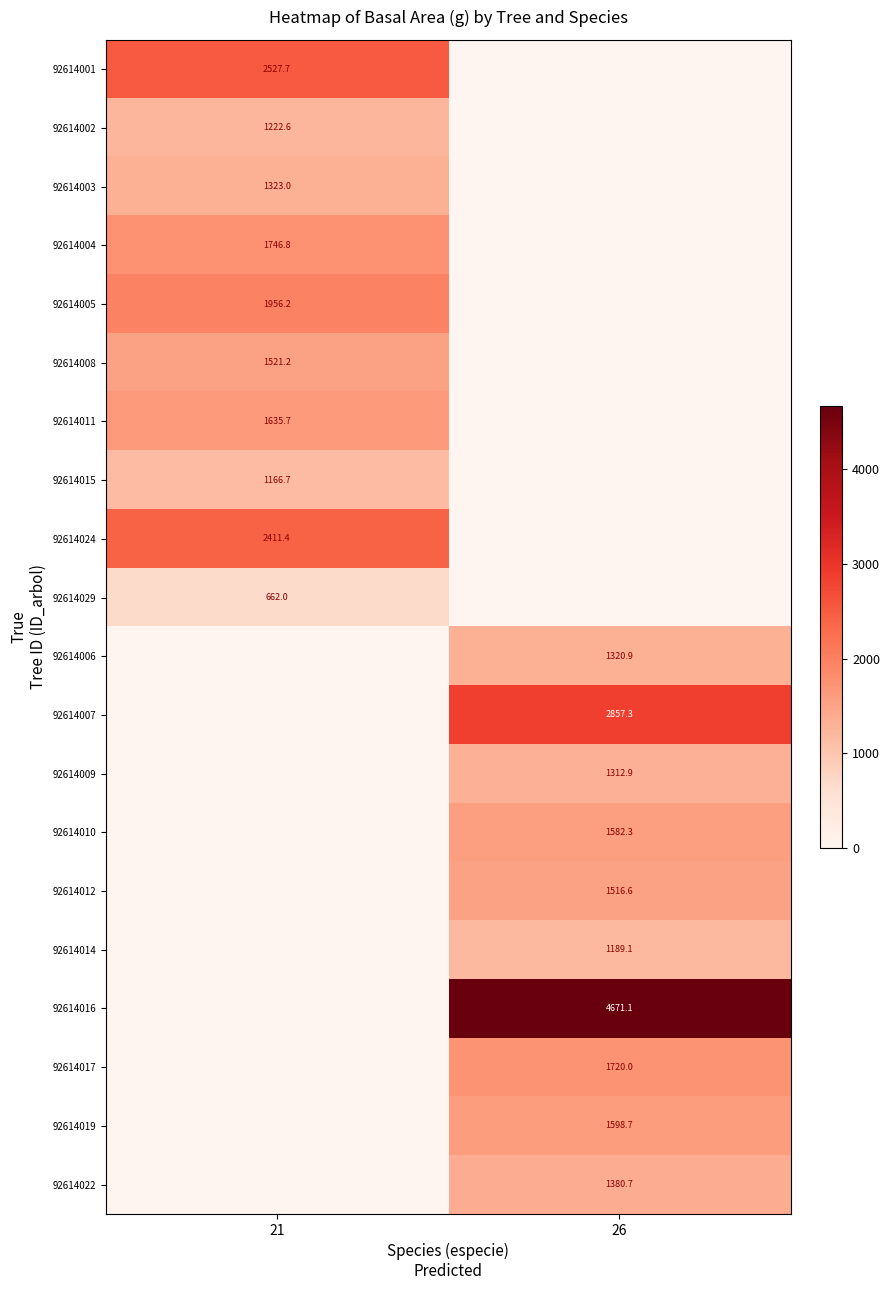

Is it true that 92614017 equals 1720.0 at 26?

True